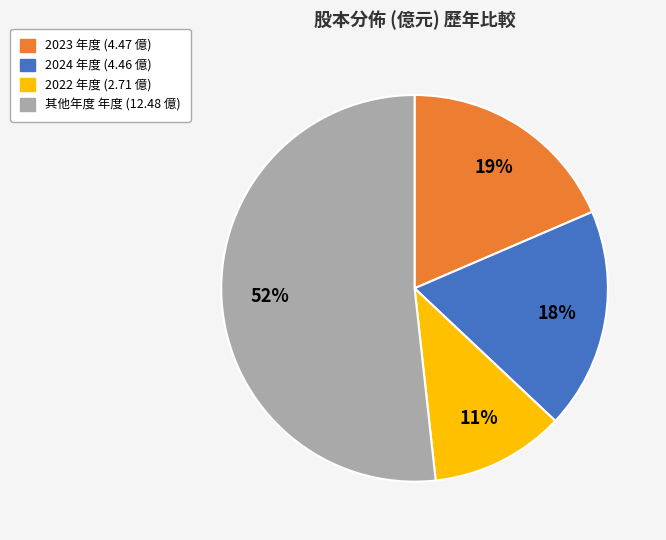

To the nearest percent, what is the average slice percentage?

25%